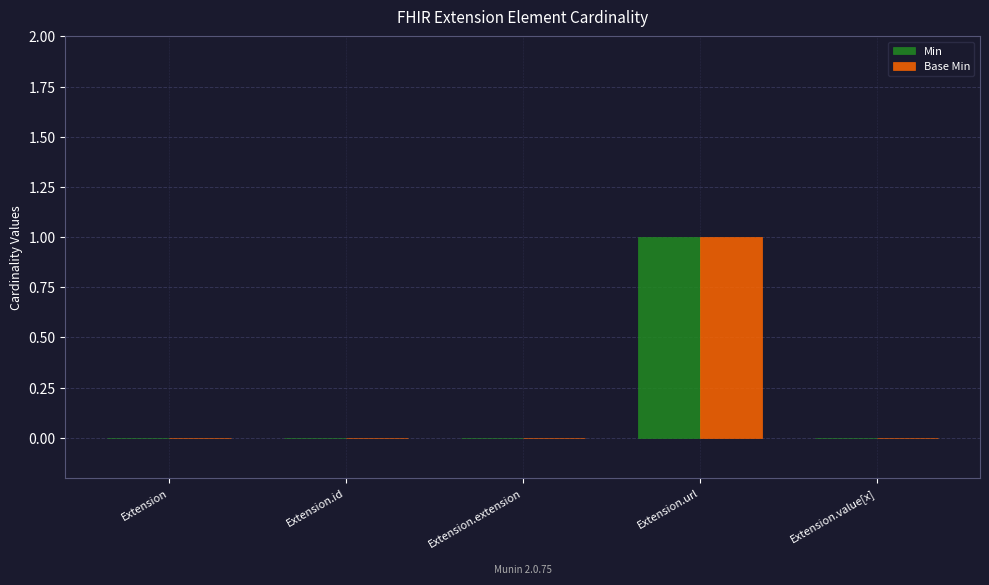

At which category is the sum across all series the highest?

Extension.url